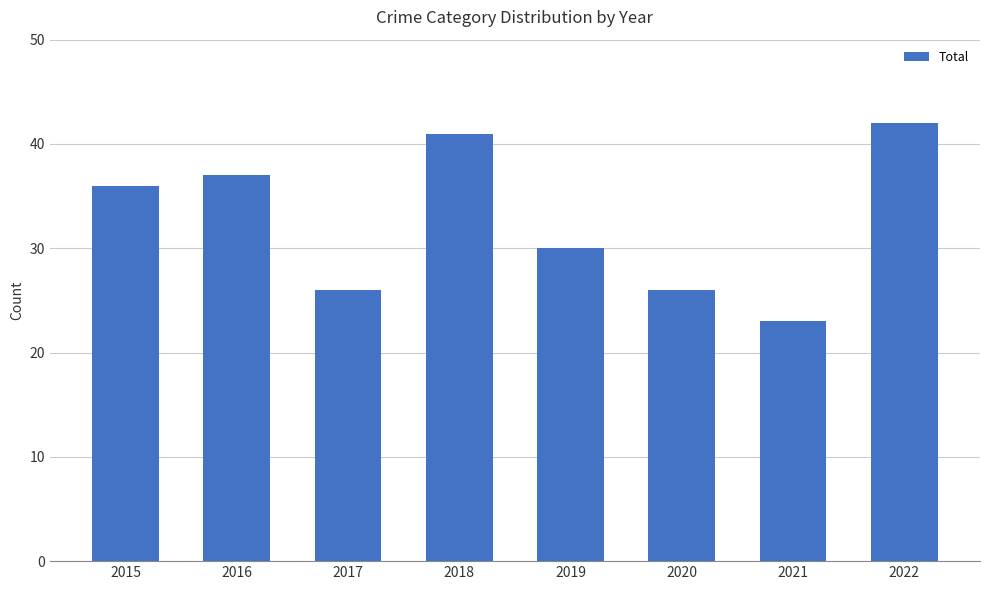

What is the maximum value shown in the chart?

42